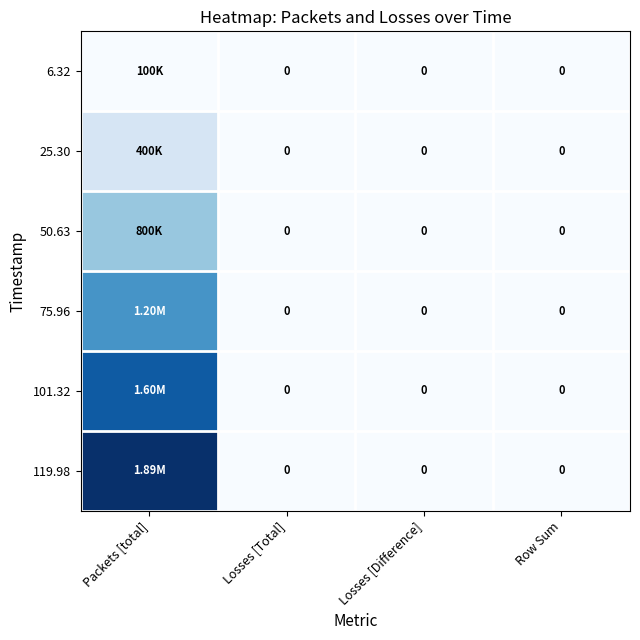

Which series has the largest range (max minus min)?

119.98